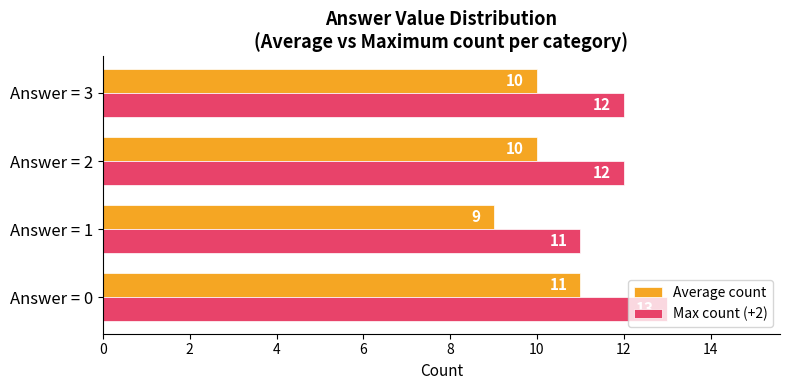

How many values in the Average count series are below 10?

1